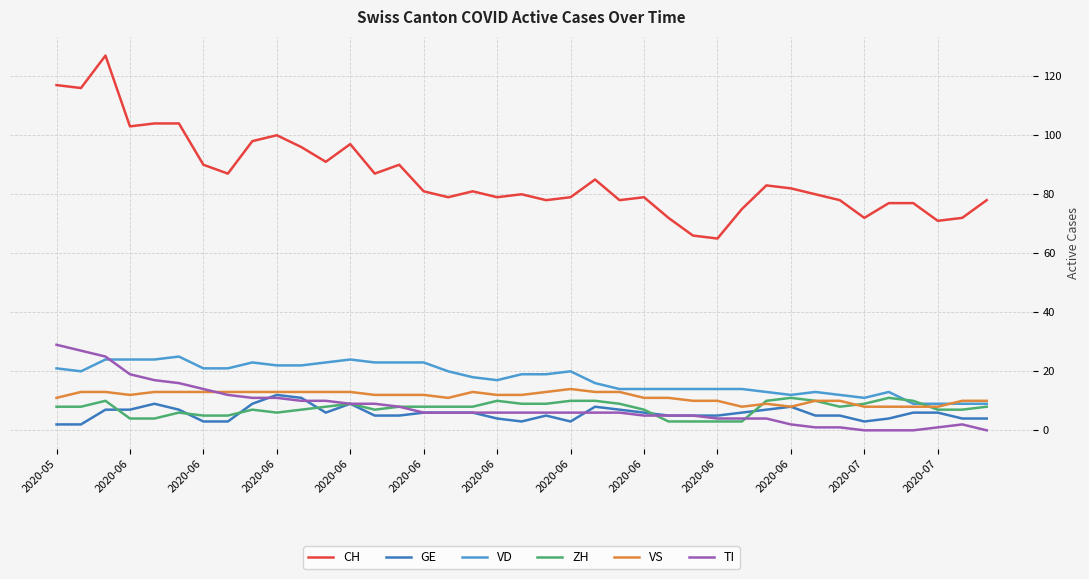

Which series has the largest total across all categories?

CH